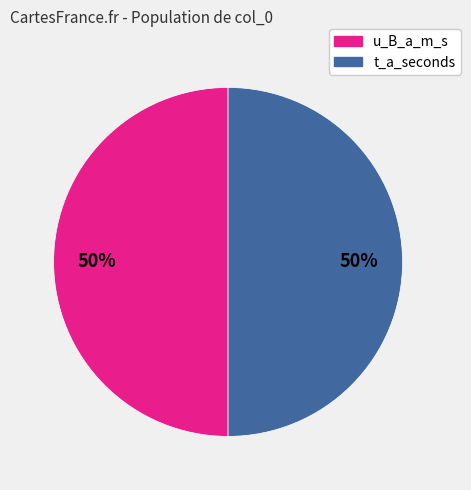

Is the sum of u_B_a_m_s and t_a_seconds greater than half?

Yes